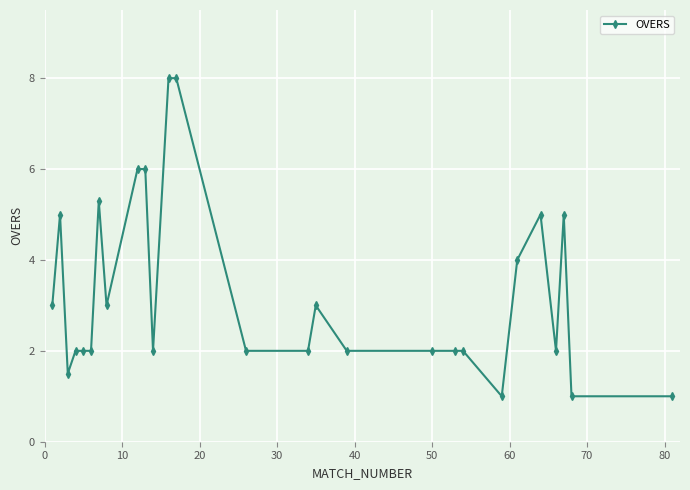

True or false: there are more than 0 points higher than both neighbors.

True